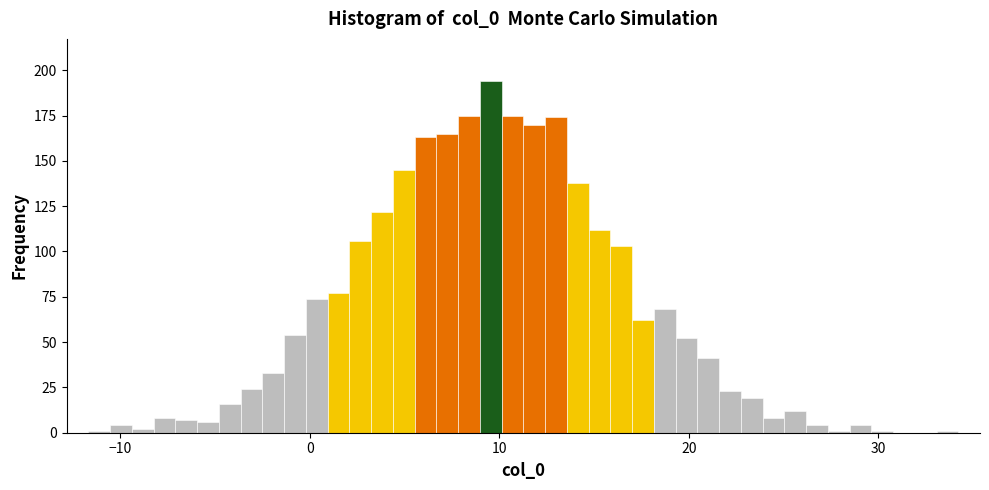

Around what value on the x-axis is the tallest bar? Give the approximate position of its centre, as read against the axis.

10